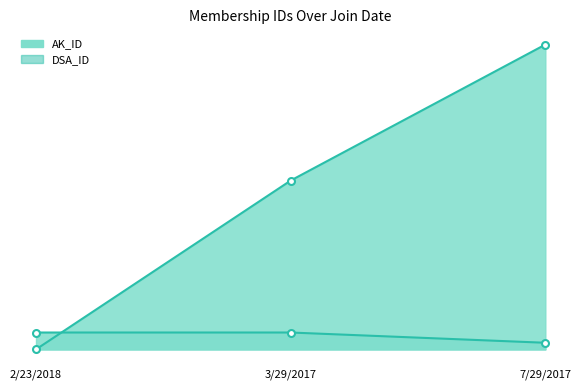

What is the difference between the maximum and minimum values in the DSA_ID line series?

222897